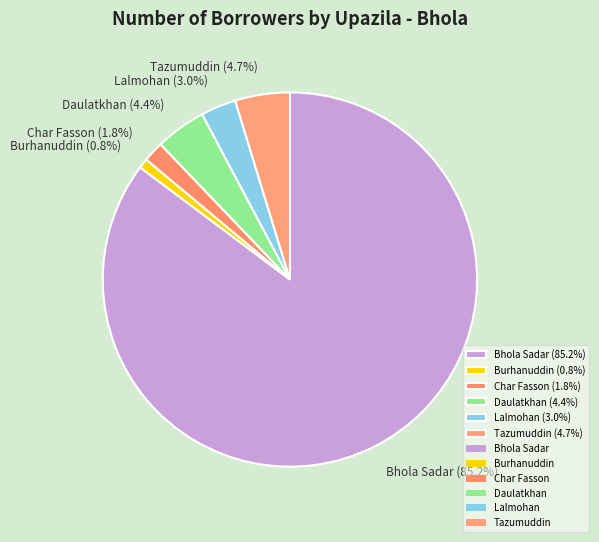

Combined, what portion of the pie is Tazumuddin (4.7%) and Bhola Sadar (85.2%)?

90.0%